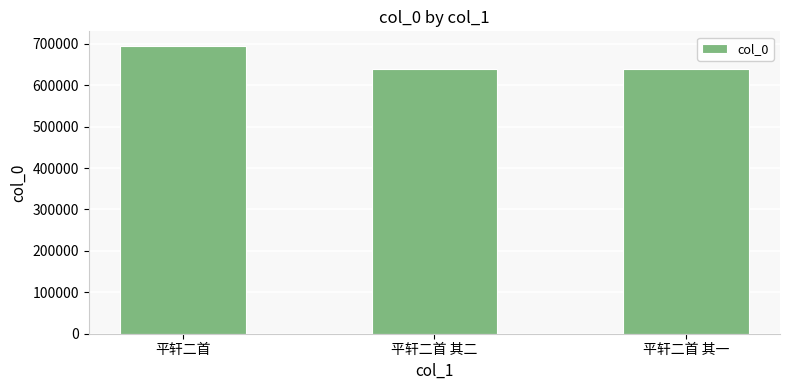

What is the label of the 1st bar from the left?

平轩二首